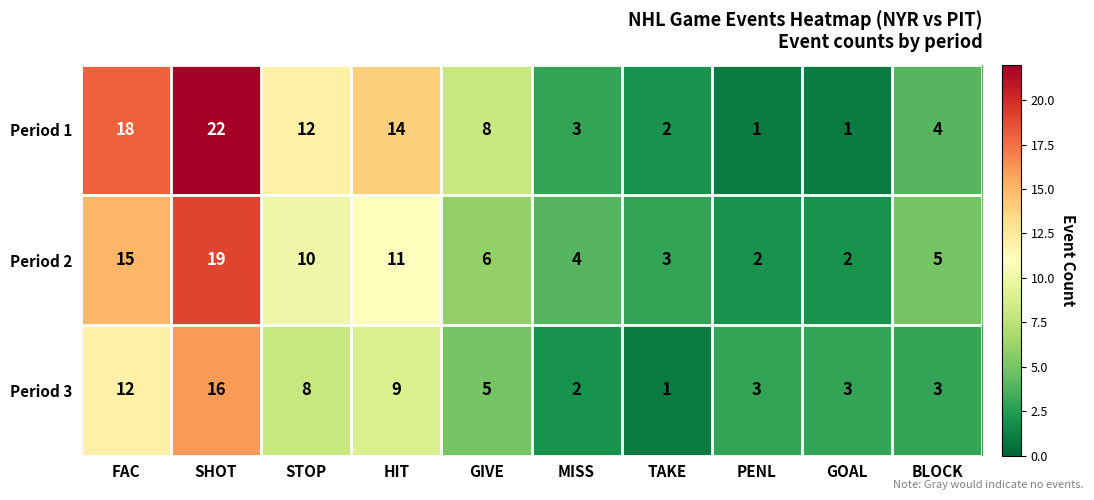

What is the minimum value shown in the chart?

1